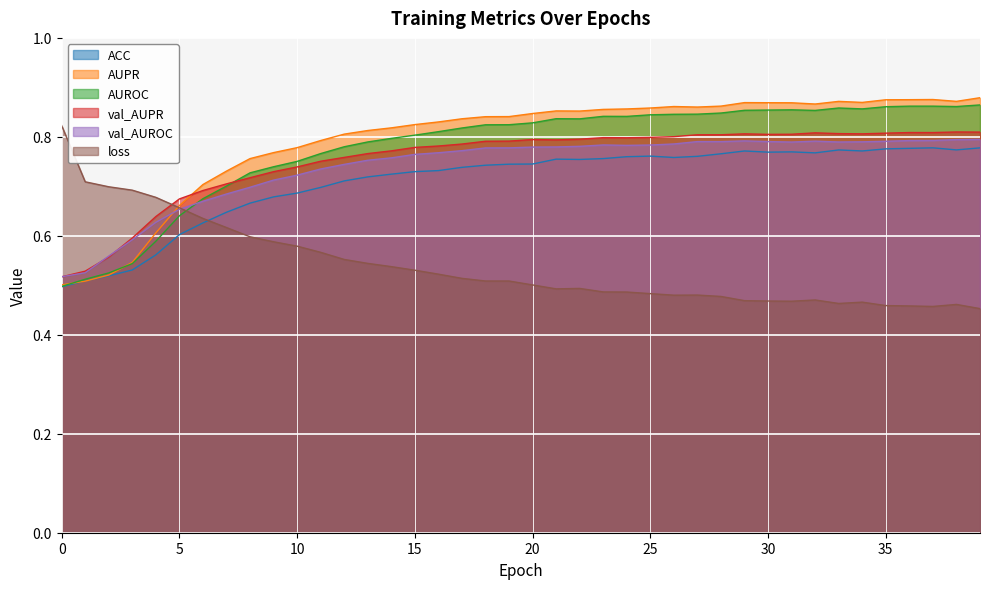

Rank the series by their maximum value, from lowest to highest.

ACC, val_AUROC, val_AUPR, loss, AUROC, AUPR